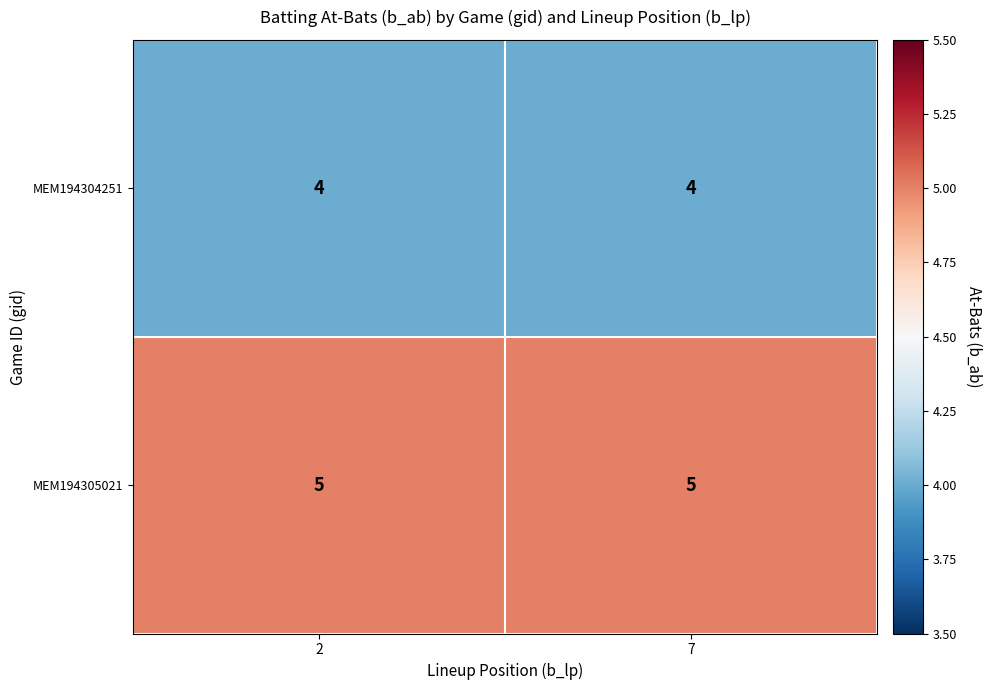

At 2, list the series in order from smallest to largest.

MEM194304251, MEM194305021